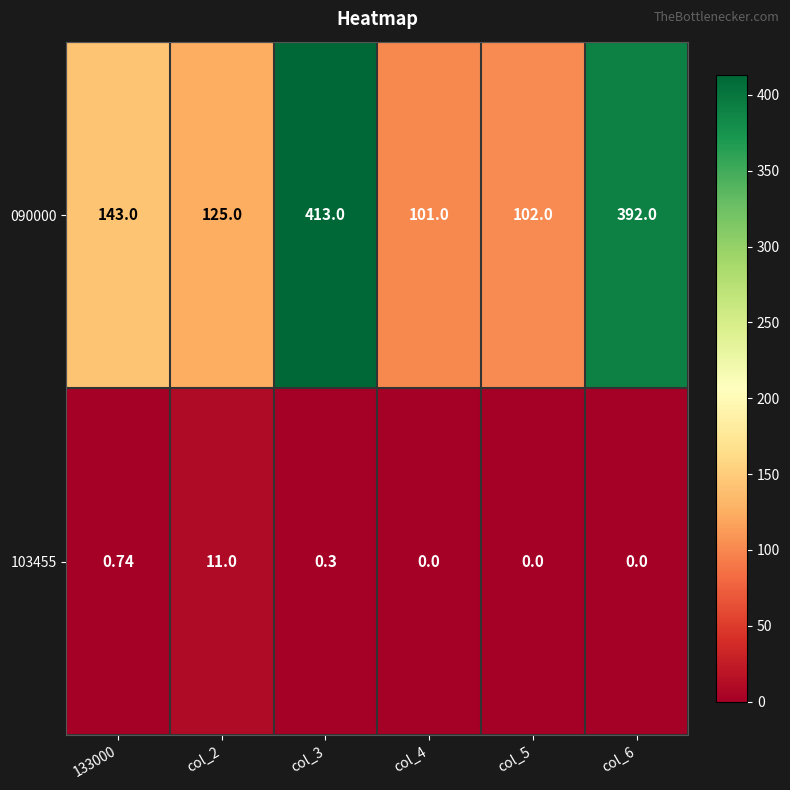

Is the value of 090000 at col_4 greater than the value of 103455 at col_3?

Yes